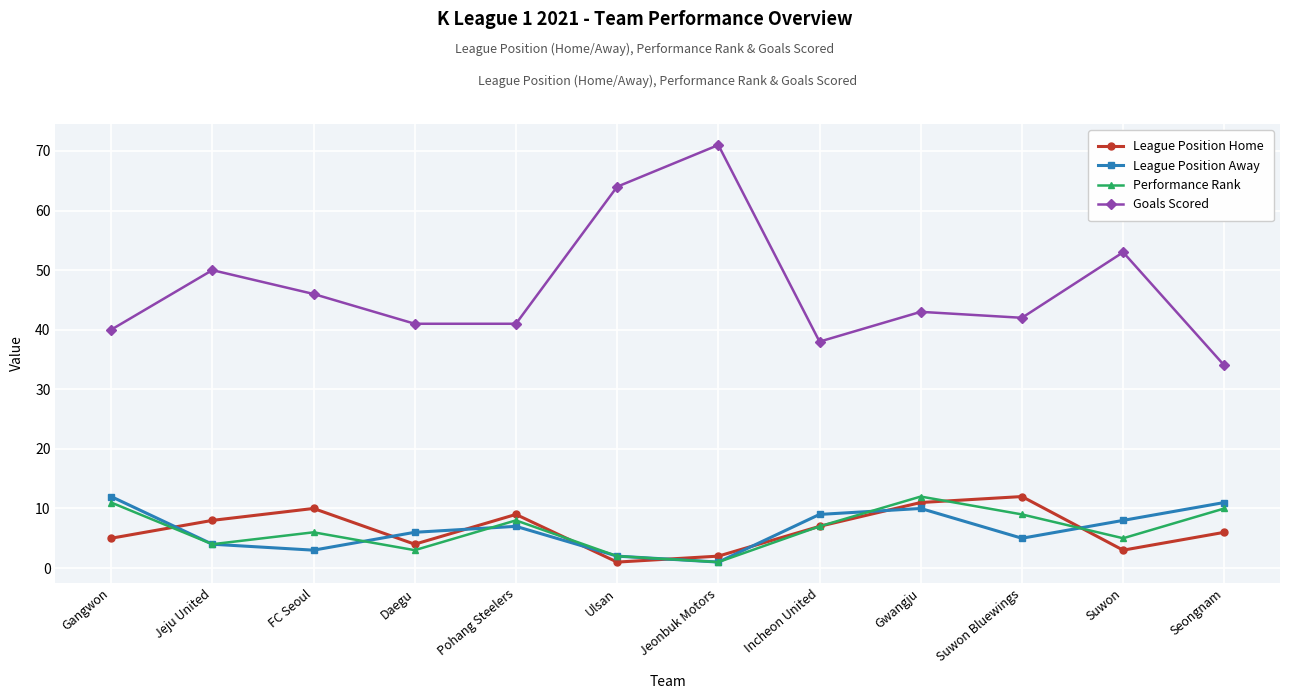

What is the sum of the League Position Away values at Suwon Bluewings and Ulsan?

7